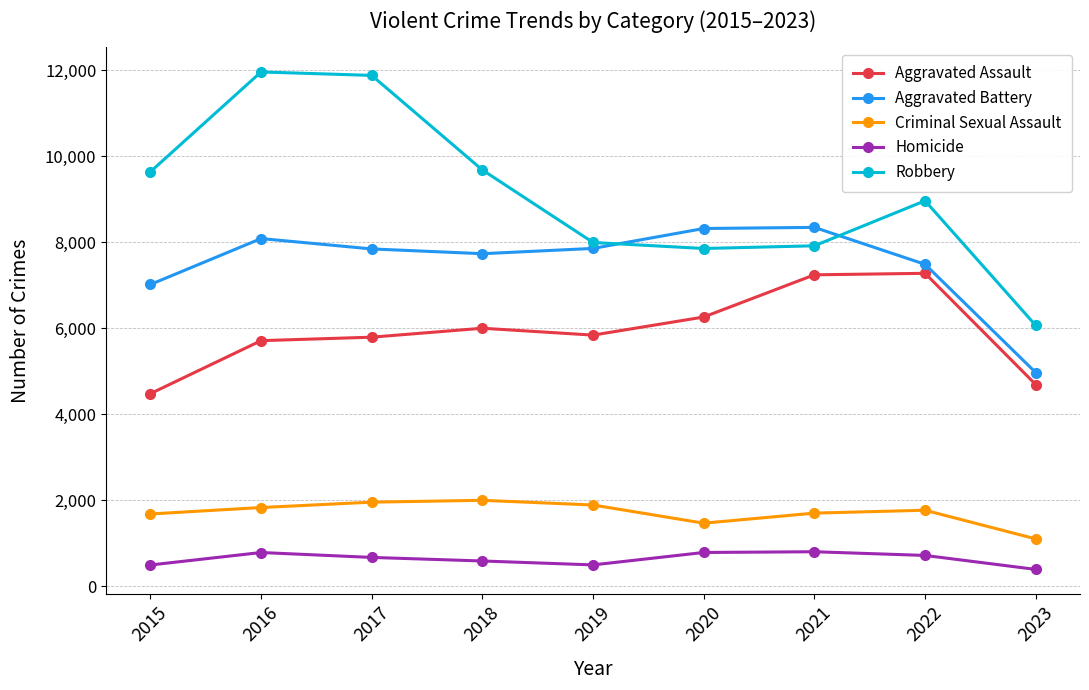

True or false: Aggravated Battery has more than 1 points higher than both neighbors.

True